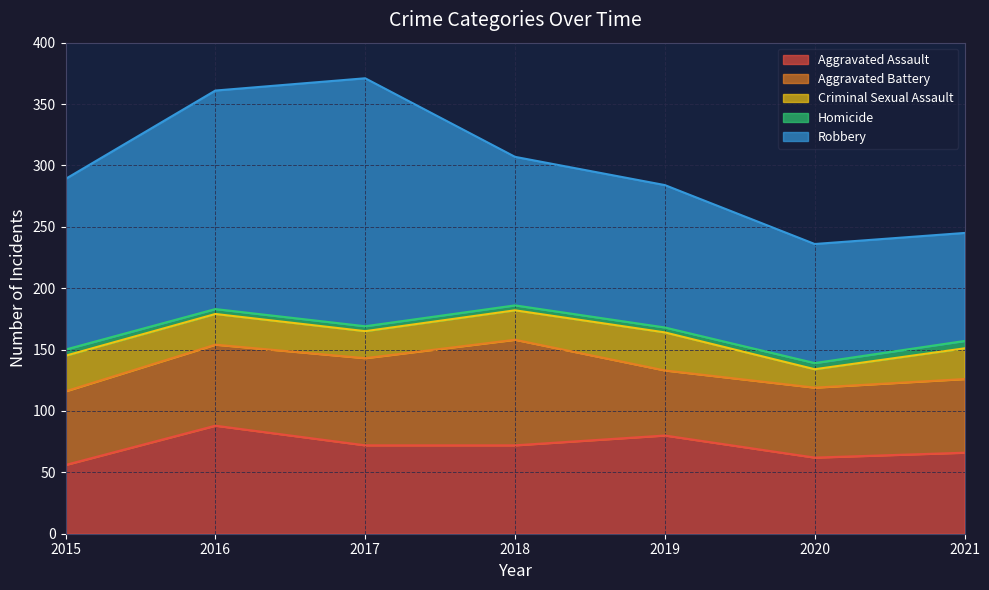

At which label is Homicide closest to 5?

2015